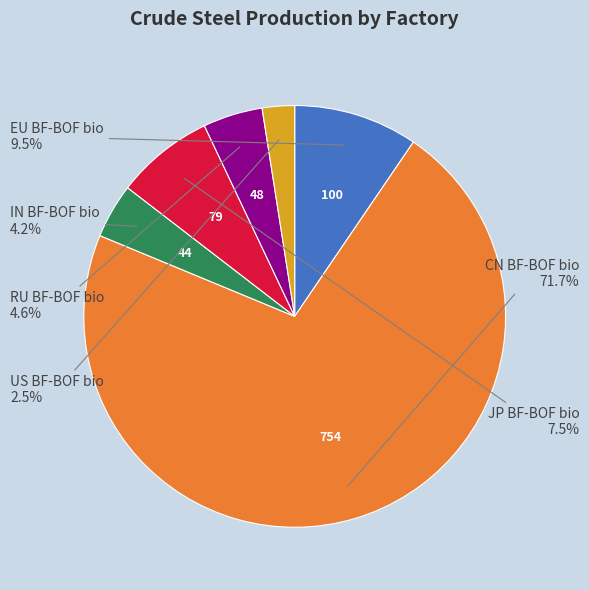

Is EU BF-BOF bio the majority of the pie?

No